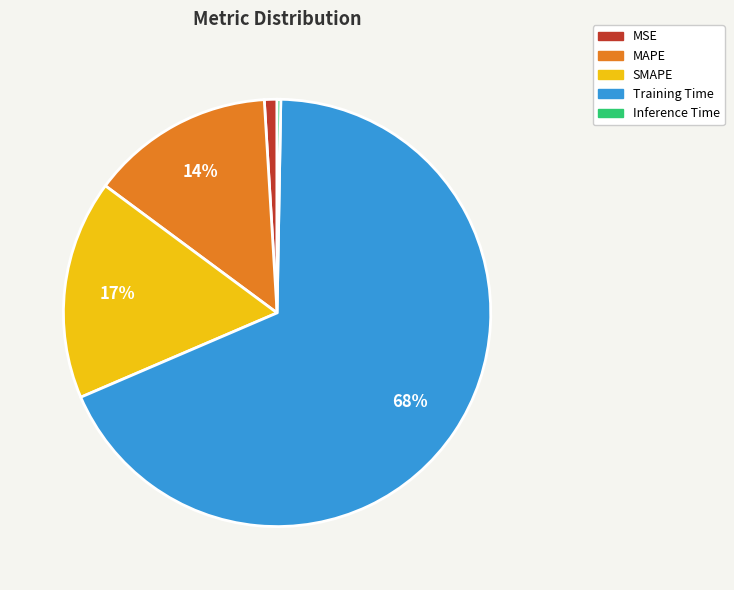

Count the number of slices in the pie.

5